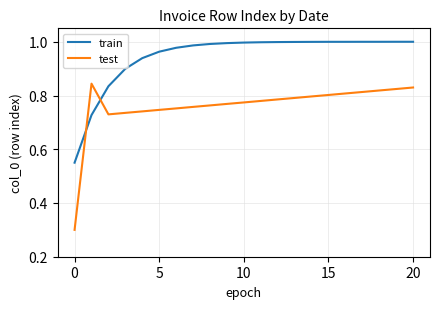

Which series ends up on top after the final intersection of test and train?

train